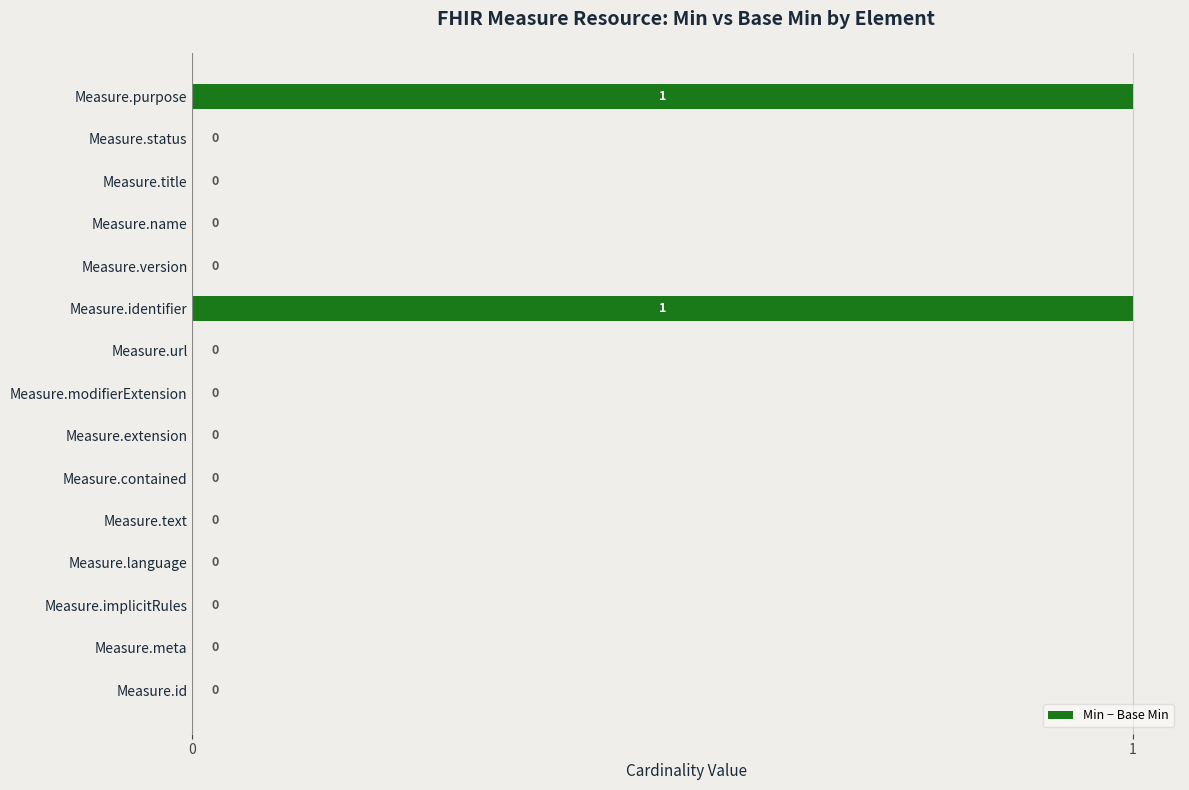

The value at Measure.version is 1. True or false?

False